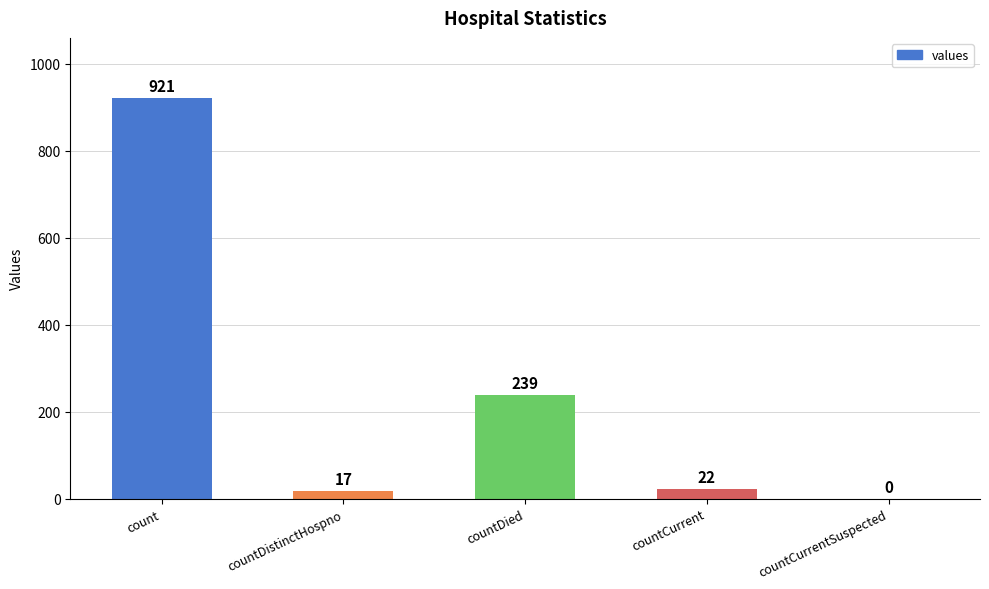

What is the difference between the values at countDied and countCurrent?

217